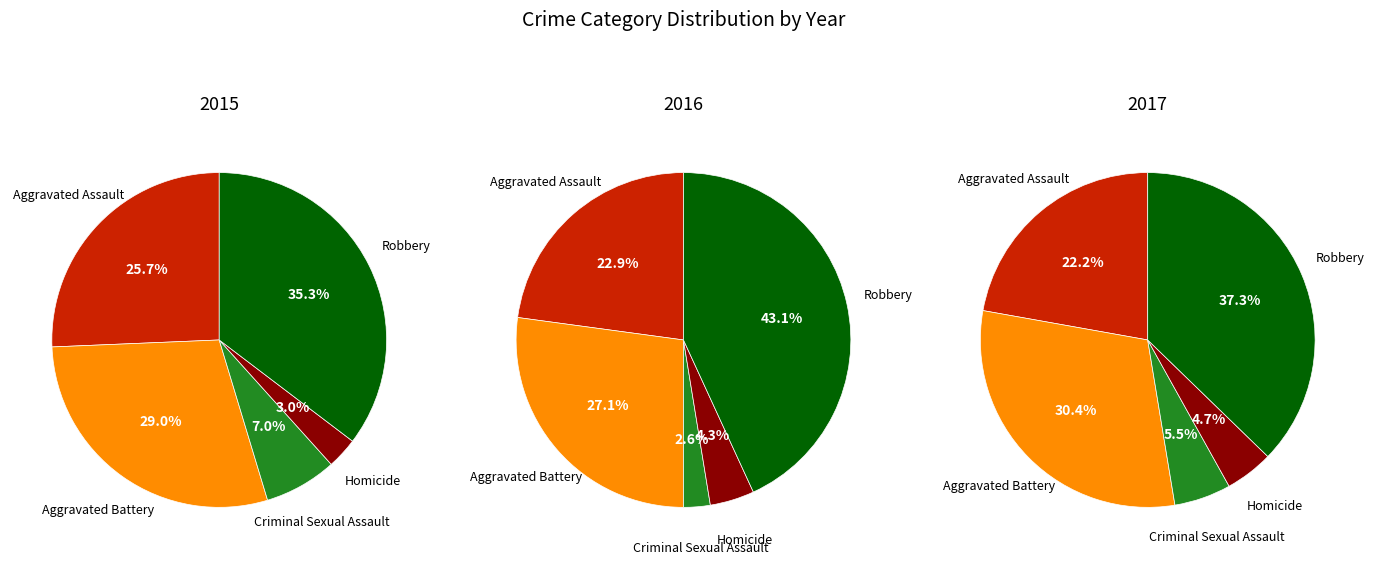

To the nearest percent, what percentage of the pie is Criminal Sexual Assault?

5%